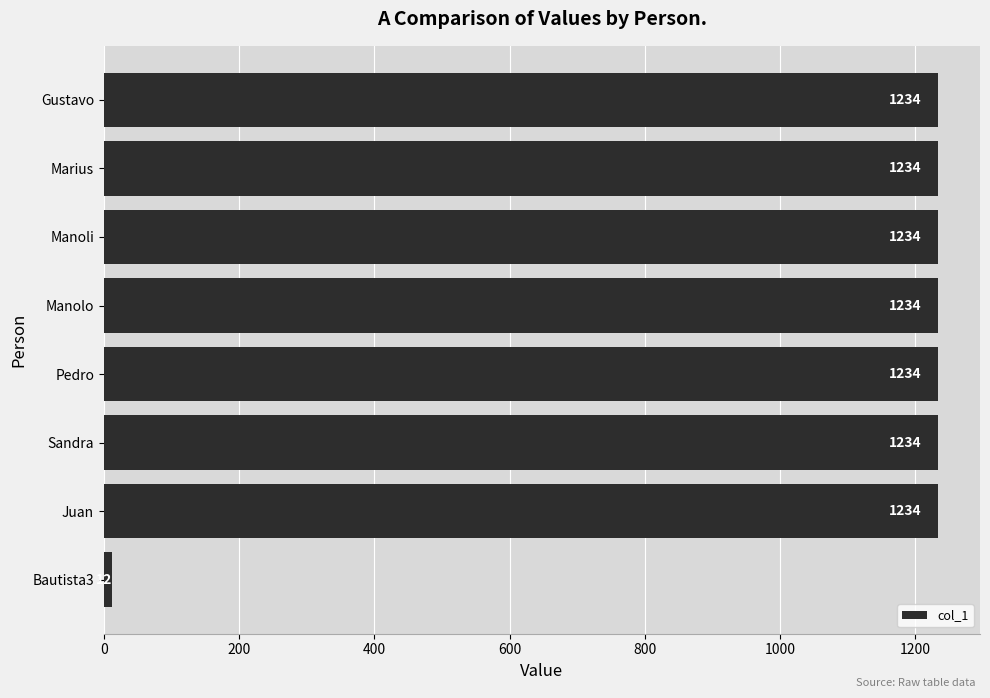

What is the minimum value shown in the chart?

12